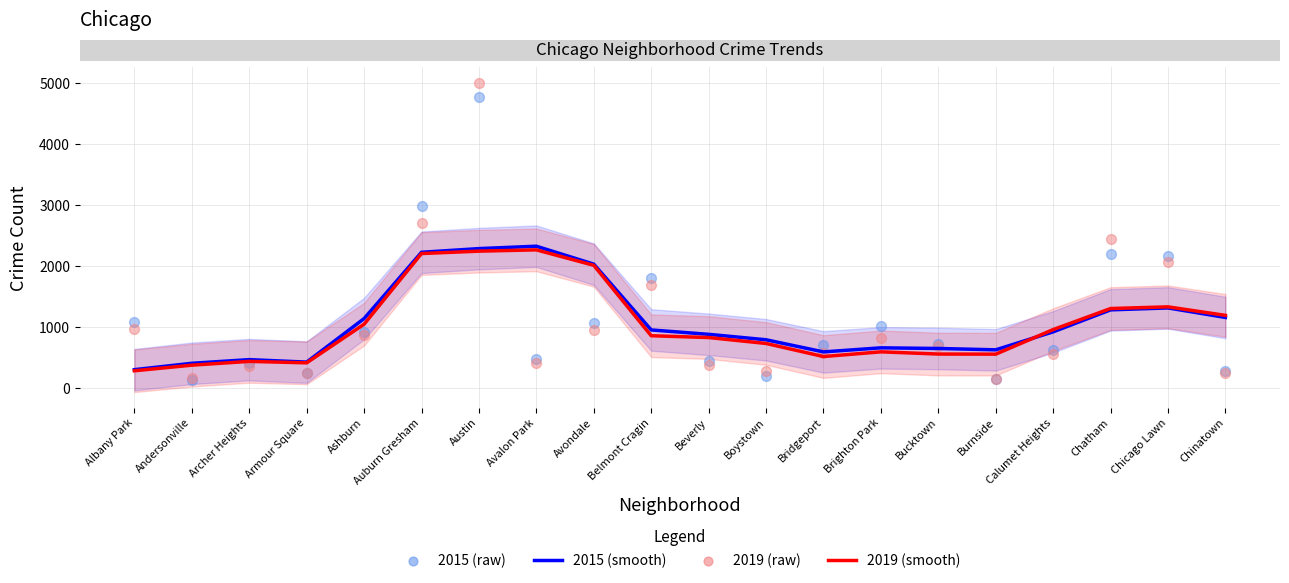

Which series has the largest total across all categories?

2015 (raw)